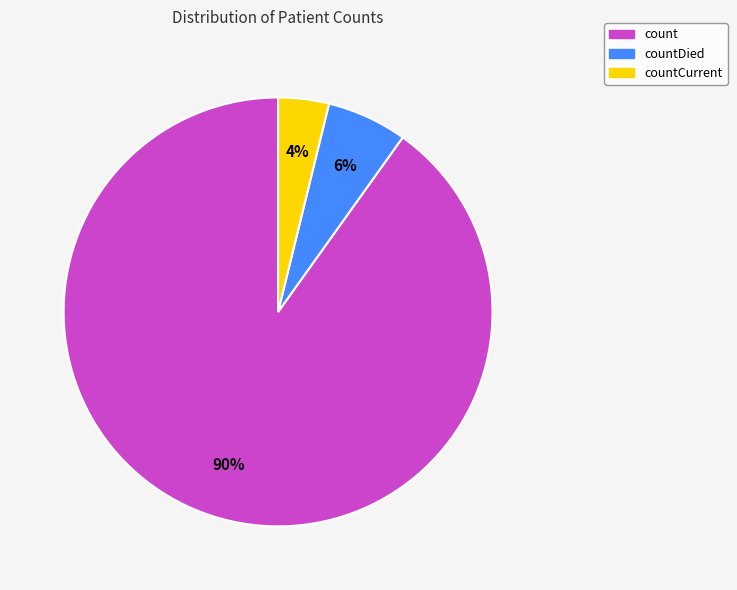

To the nearest percent, what is the difference between the largest and smallest slice percentages?

86%